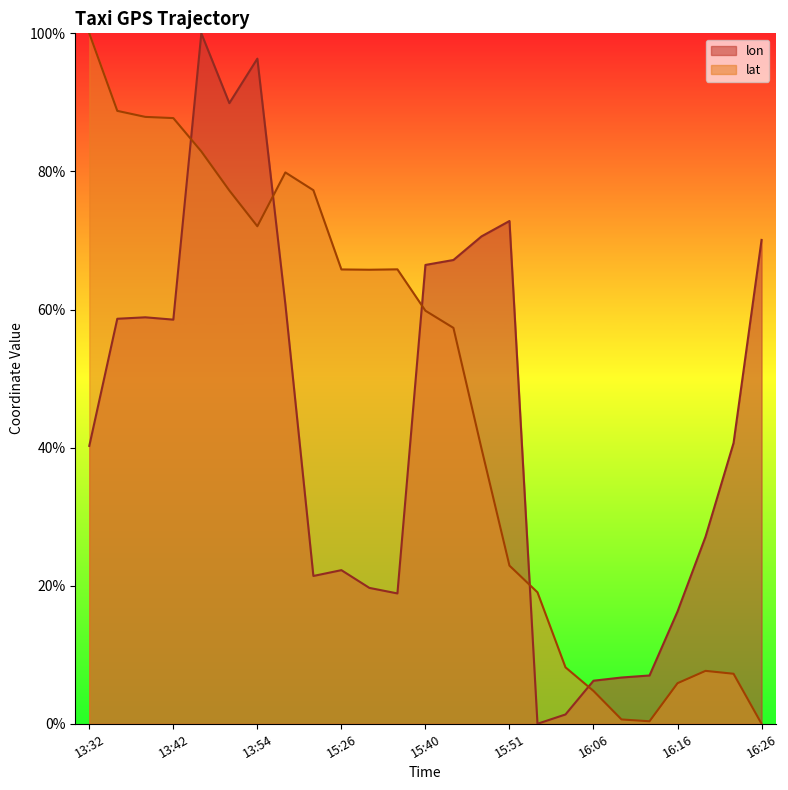

Reading left to right, extract all data points from this chart.

lon: 13:32=40.2	13:37=58.7	13:41=58.9	13:42=58.5	13:47=100.0	13:51=89.9	13:54=96.3	13:58=60.8	14:11=21.4	15:26=22.3	15:30=19.7	15:31=18.9	15:40=66.5	15:41=67.2	15:46=70.6	15:51=72.8	15:56=0.0	16:00=1.3	16:06=6.2	16:10=6.7	16:11=7.0	16:16=16.3	16:20=27.1	16:21=40.7	16:26=70.1
lat: 13:32=100.0	13:37=88.8	13:41=87.9	13:42=87.7	13:47=82.9	13:51=77.2	13:54=72.1	13:58=79.9	14:11=77.3	15:26=65.8	15:30=65.8	15:31=65.8	15:40=59.8	15:41=57.3	15:46=39.9	15:51=22.9	15:56=19.0	16:00=8.2	16:06=4.8	16:10=0.6	16:11=0.4	16:16=5.9	16:20=7.7	16:21=7.2	16:26=0.0